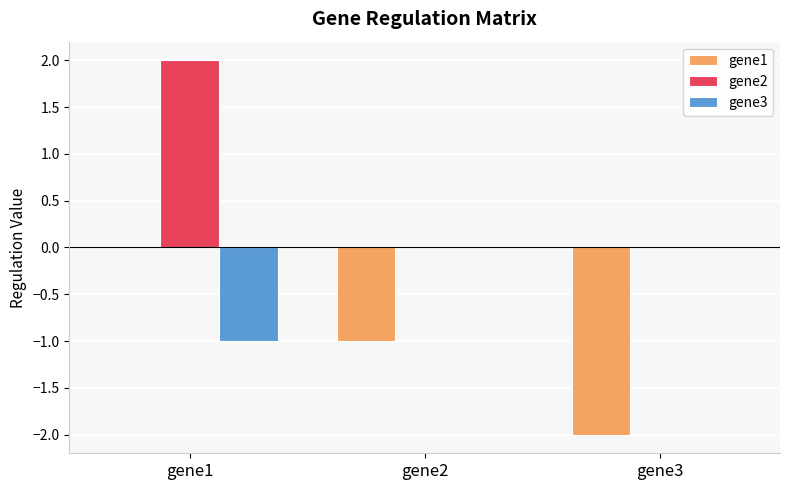

Reading left to right, list all the values displayed in this chart.

gene1: gene1=0	gene2=-1	gene3=-2
gene2: gene1=2	gene2=0	gene3=0
gene3: gene1=-1	gene2=0	gene3=0